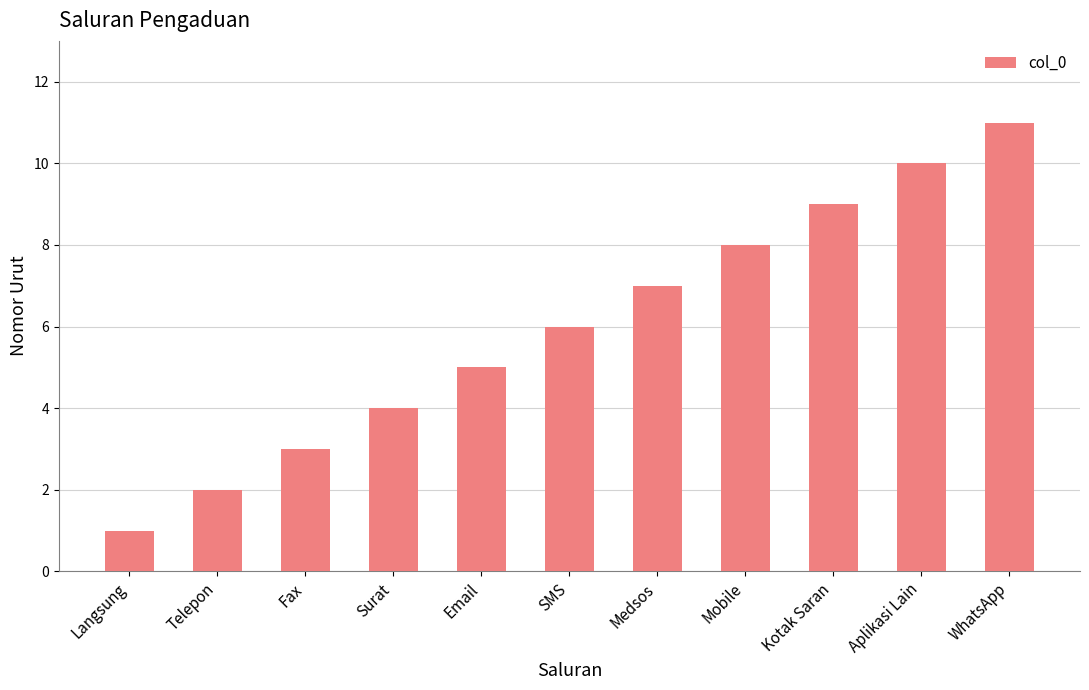

Where is the data nearest to the value 6?

SMS